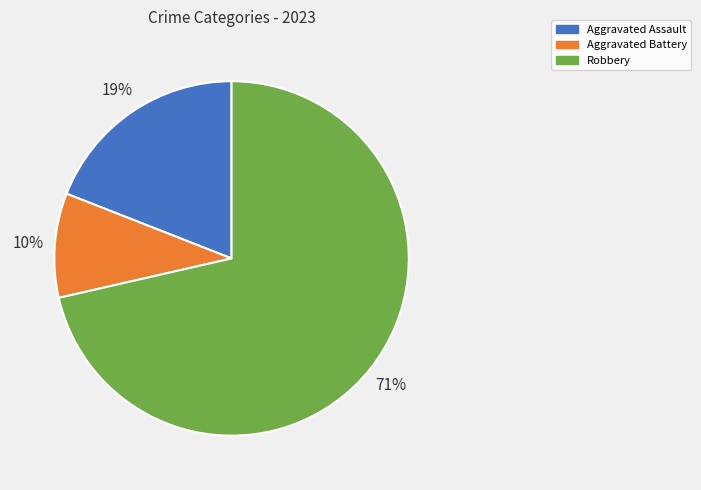

Between Aggravated Battery and Aggravated Assault, which is larger?

Aggravated Assault